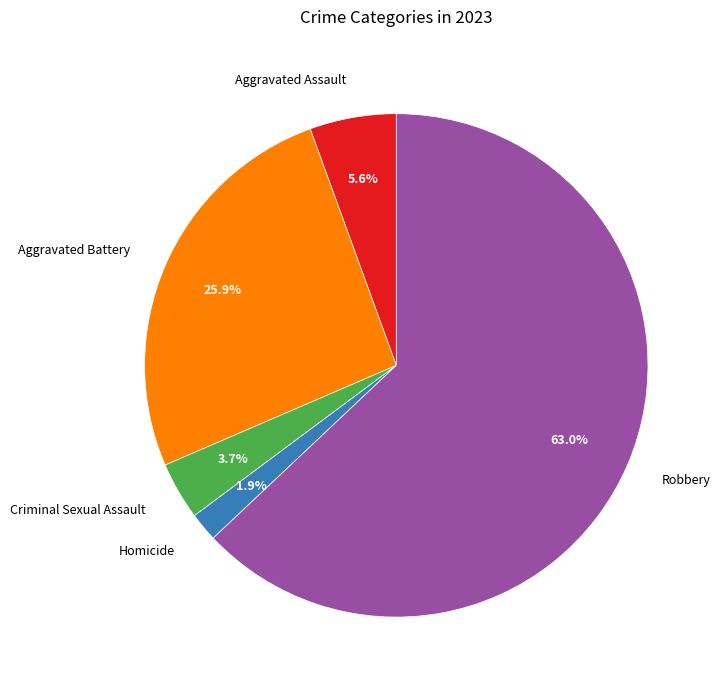

Between Criminal Sexual Assault and Homicide, which is larger?

Criminal Sexual Assault